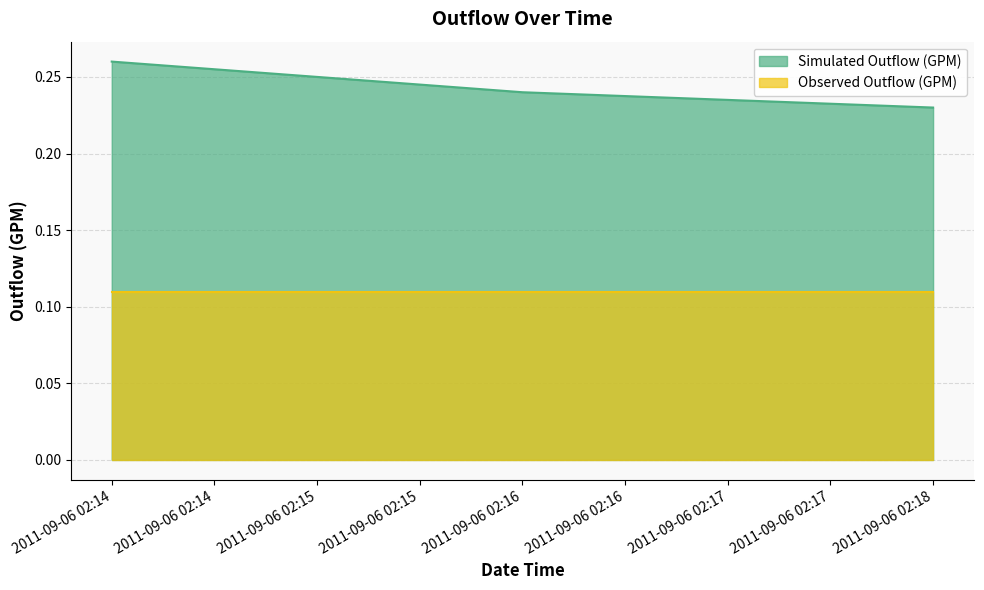

Rank the series at 2011-09-06 02:16 from lowest to highest value.

Observed Outflow (GPM), Simulated Outflow (GPM)